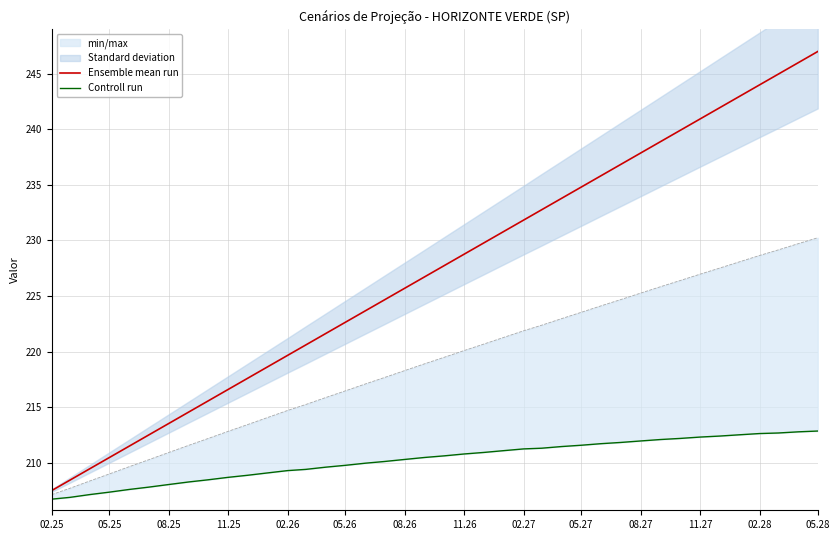

The value of Ensemble mean run at 11.26 is 407.3. True or false?

False